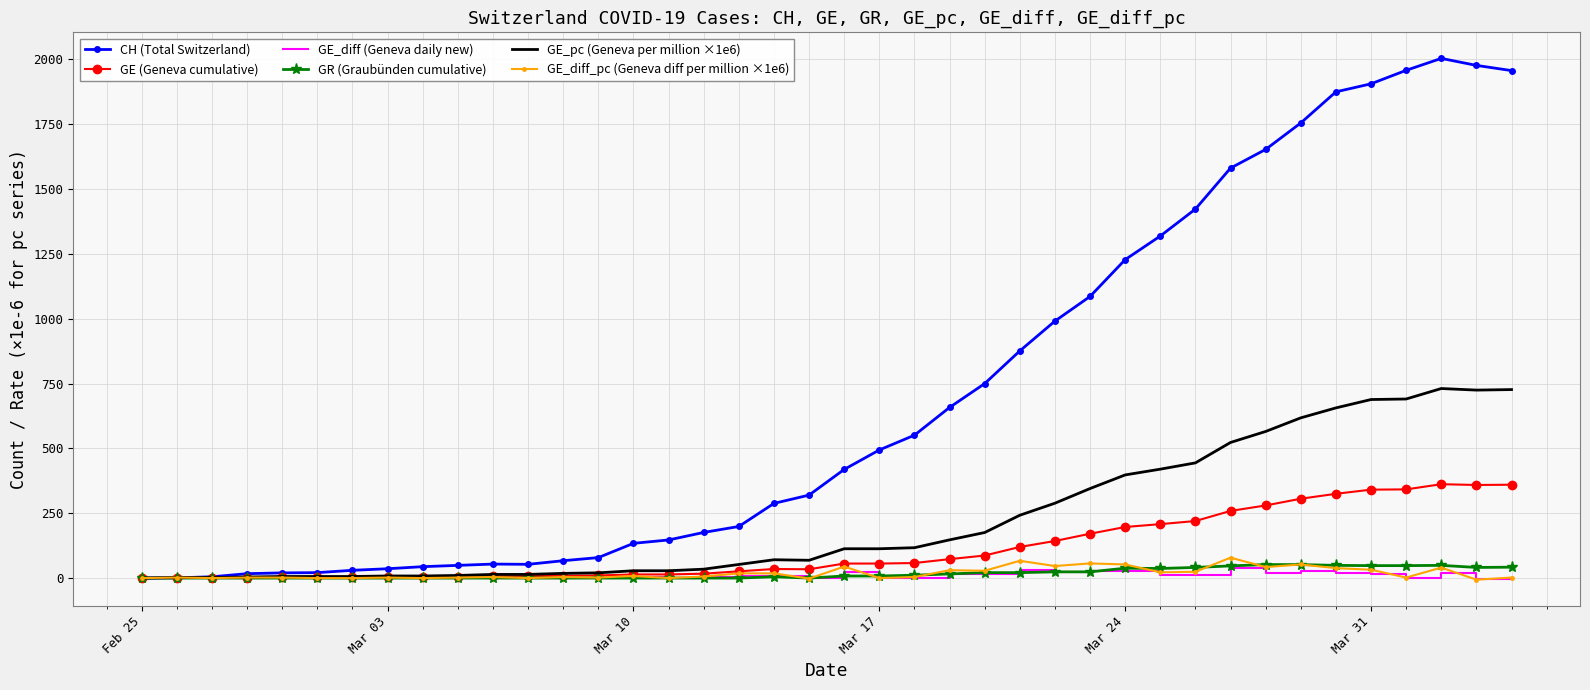

Which series has the largest total across all categories?

CH (Total Switzerland)